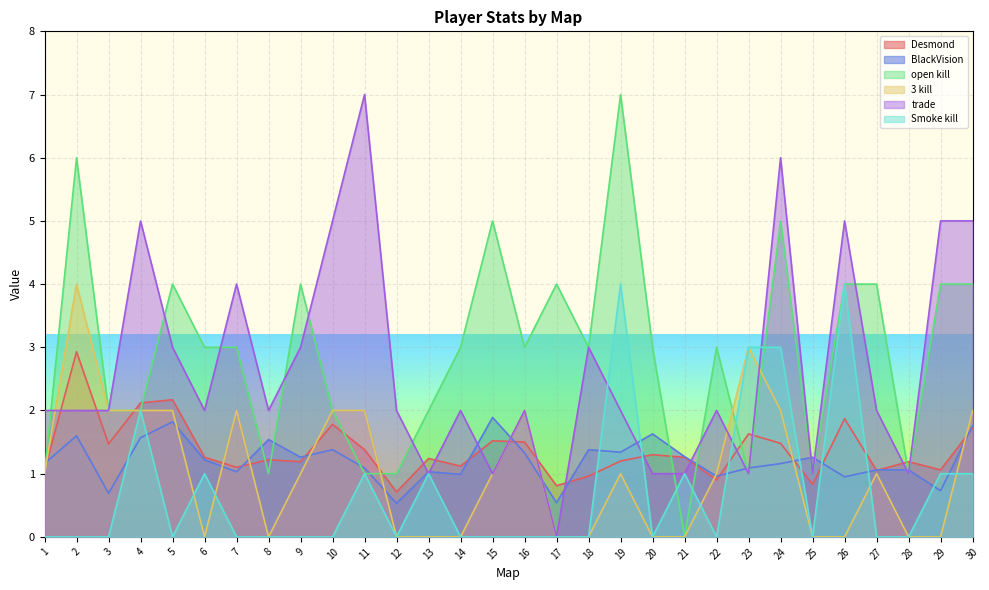

Between which two adjacent categories do Desmond and trade first intersect?

1 and 2